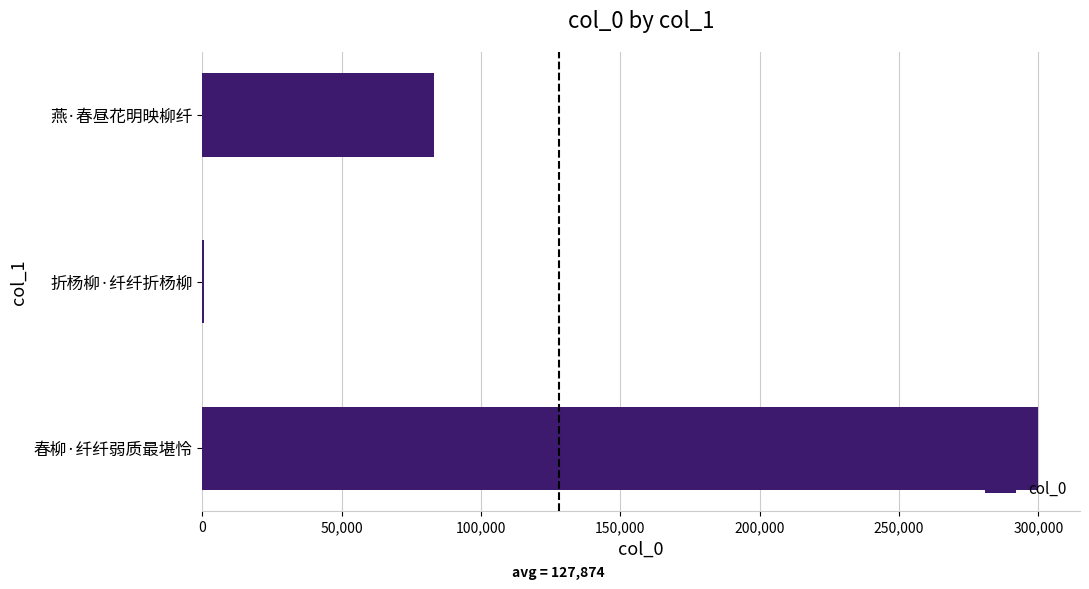

What is the maximum value shown in the chart?

299963